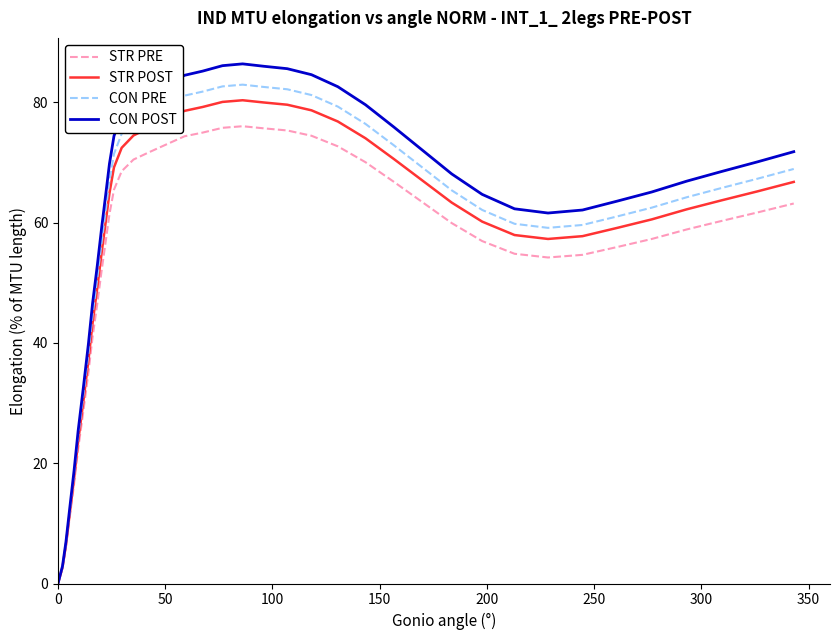

What is the greatest value displayed?

86.4